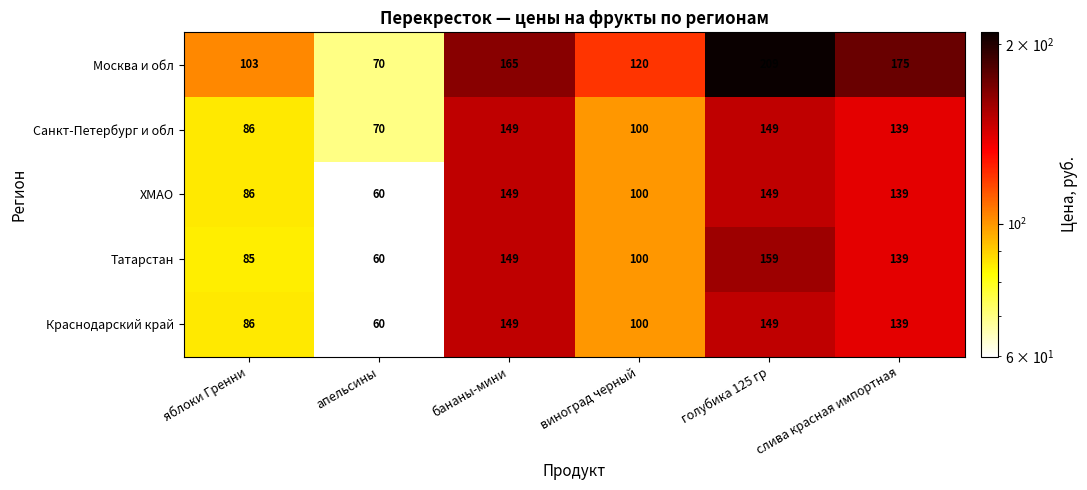

The Краснодарский край series shows 147 at виноград черный. True or false?

False